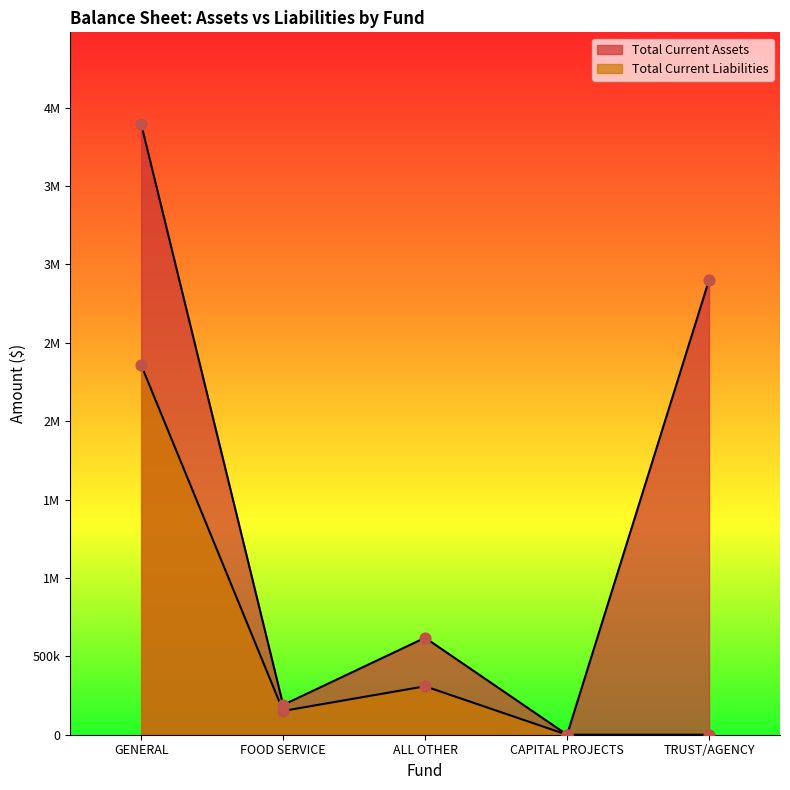

What are all the series names shown in the legend?

Total Current Assets, Total Current Liabilities